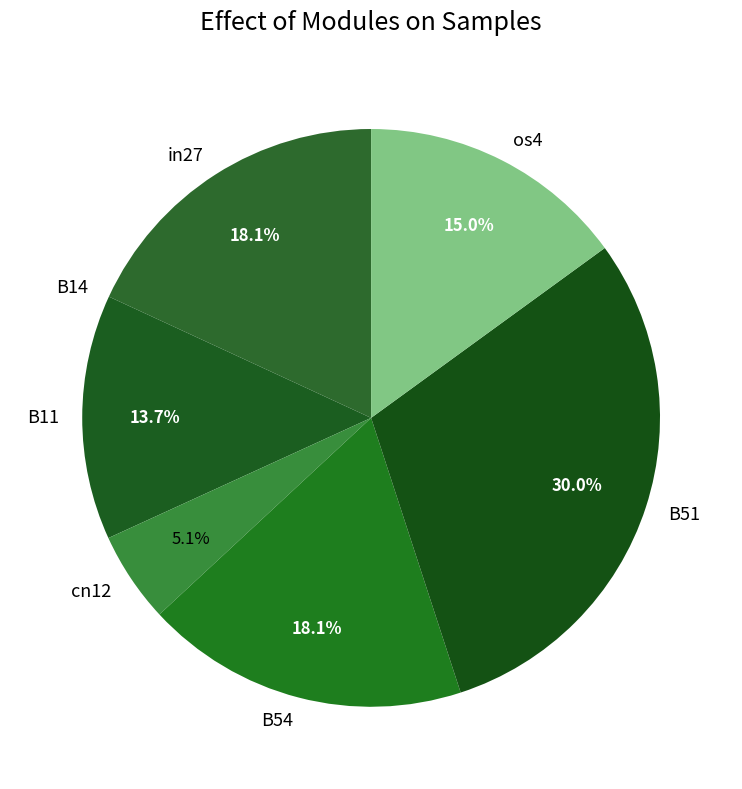

To the nearest percent, what is the average slice percentage?

14%